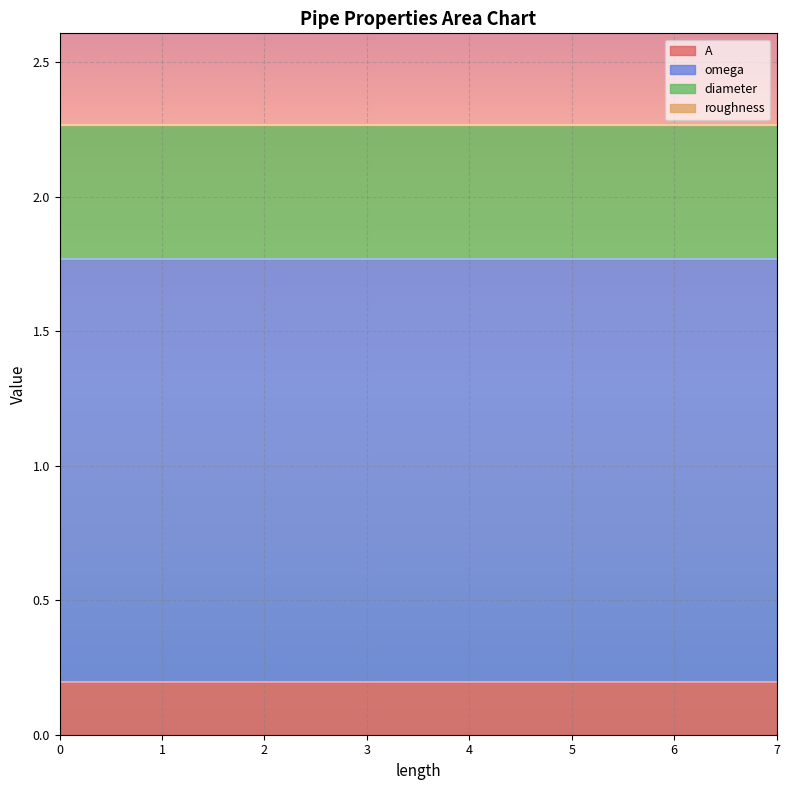

How many lines are shown in the chart?

4